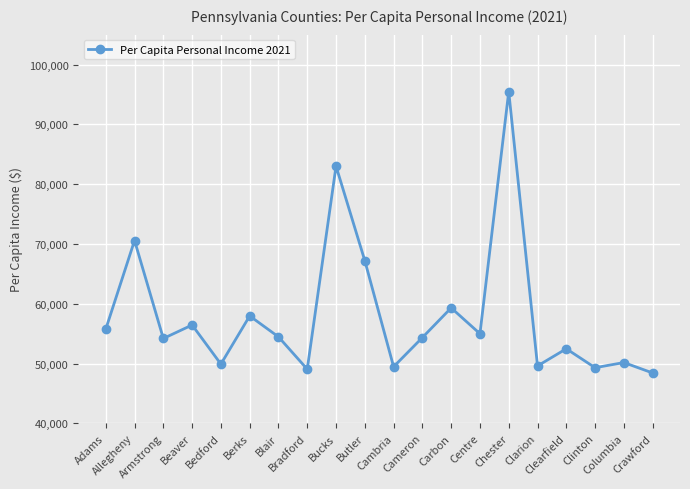

What is the change in value from Beaver to Bradford?

-7389